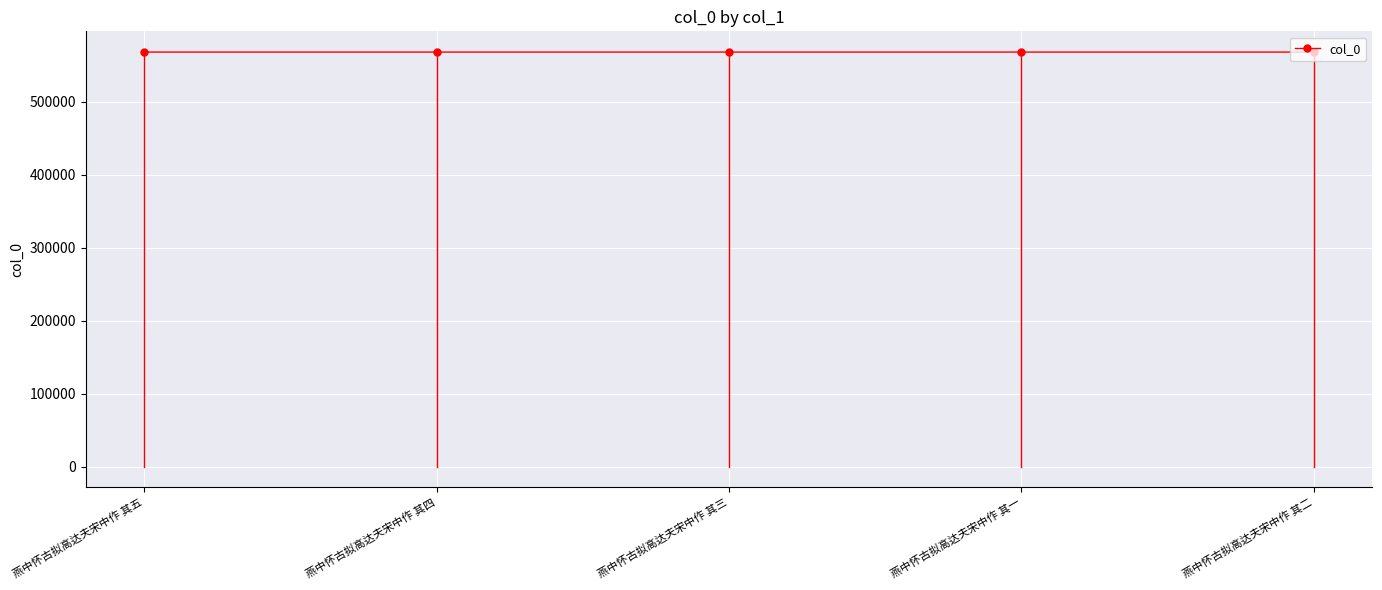

Where does the data first go above 567952?

燕中怀古拟高达夫宋中作 其五